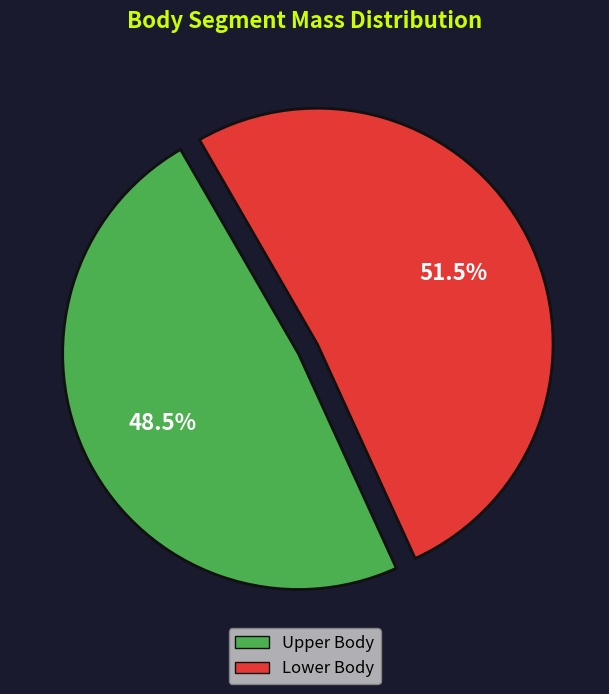

Which slice represents more than half of the pie?

Lower Body